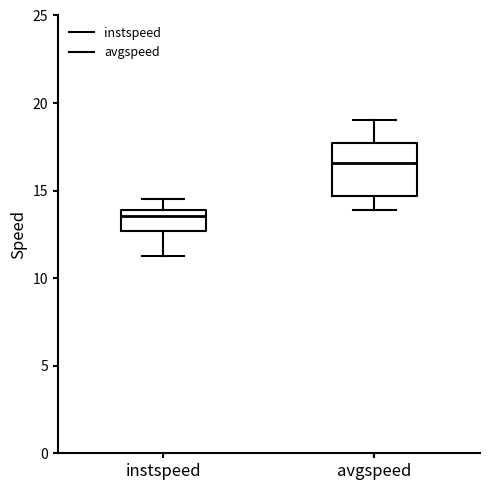

Reading left to right, transcribe this box plot: for each box, give where its median line is, the range the box spans, and where its two whiskers end, as read against the y-axis. The values are not printed on the chart, so give them approximately, as read against the axis.

instspeed: median 13.5, box 12.5 to 14.0, whiskers 11.5 to 14.5
avgspeed: median 16.5, box 14.5 to 17.5, whiskers 14.0 to 19.0